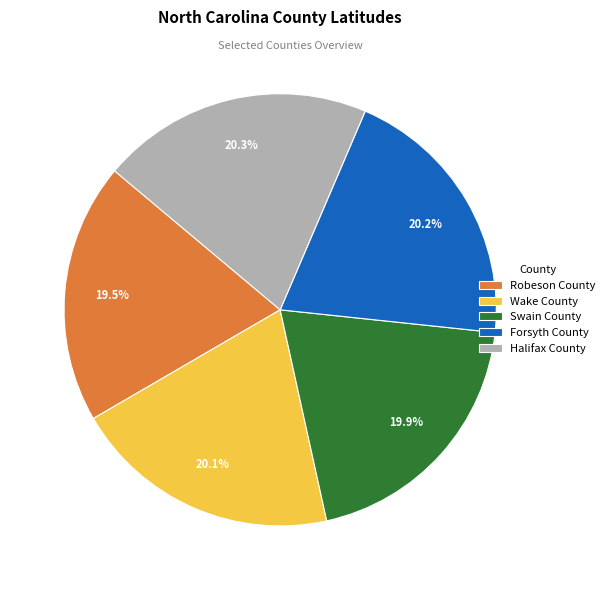

Is the sum of Swain County and Forsyth County greater than half?

No